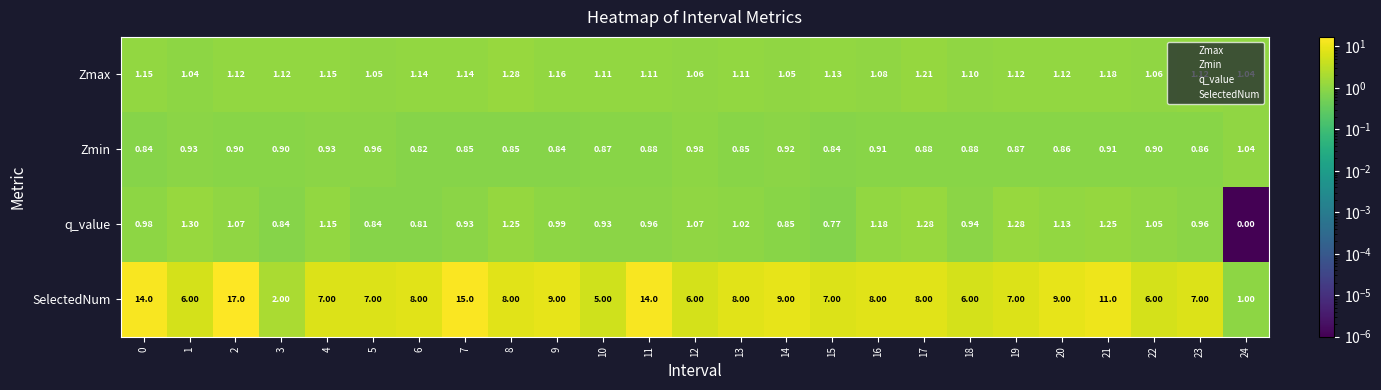

Which series has the largest total across all categories?

SelectedNum